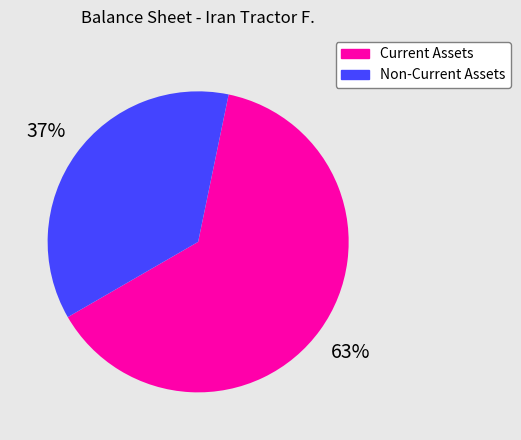

Does any single category account for the majority?

Yes